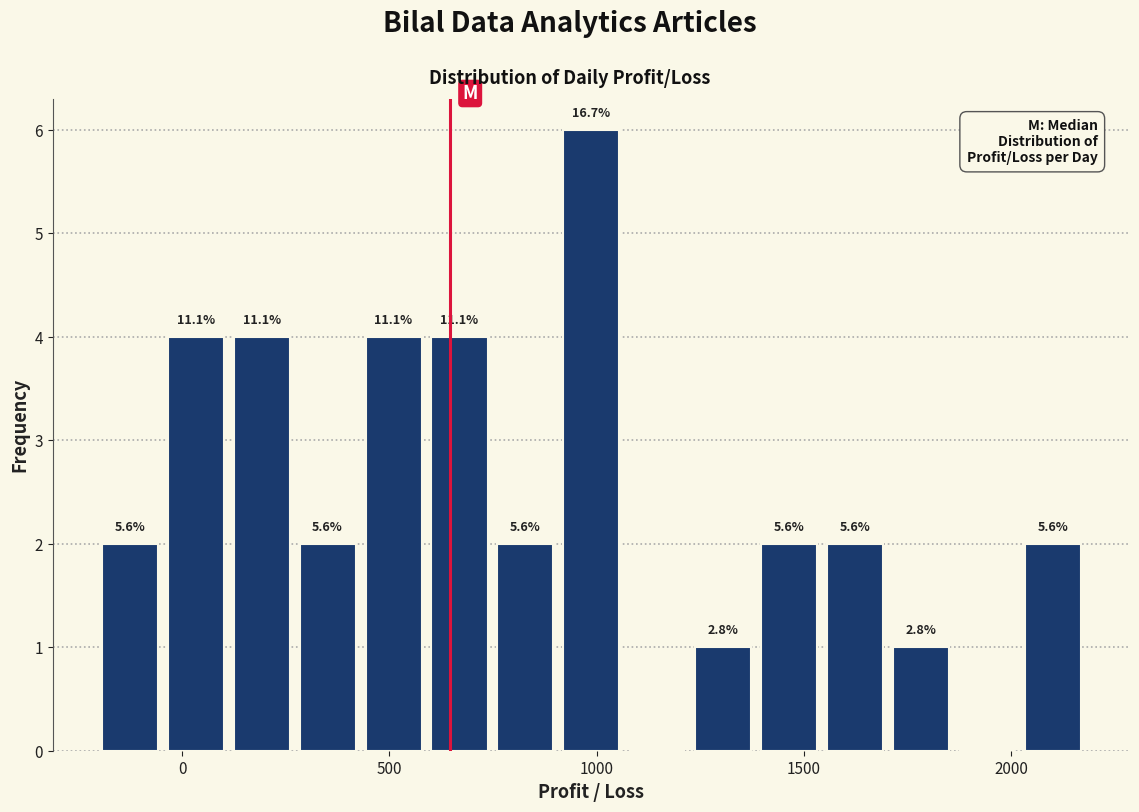

Read against the x-axis, roughly where is the centre of the tallest bar?

1000